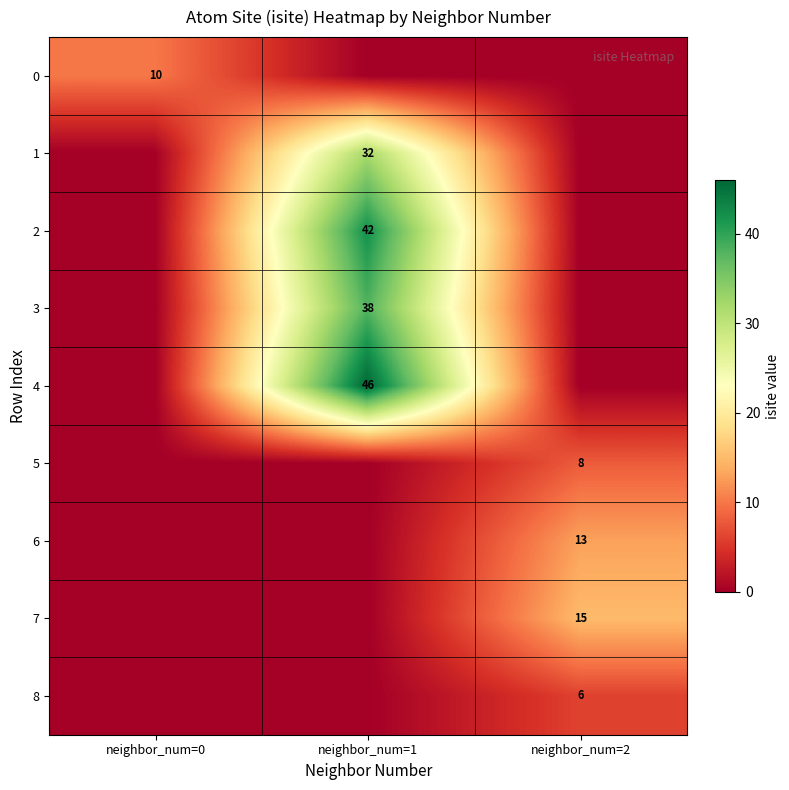

Is it true that 2 equals 16 at neighbor_num=1?

False